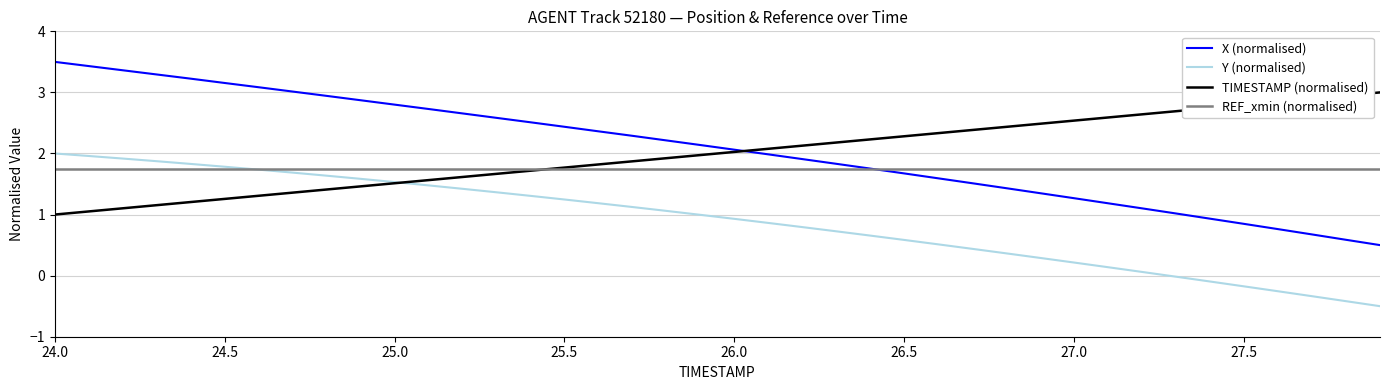

What is the smallest value displayed?

-0.5